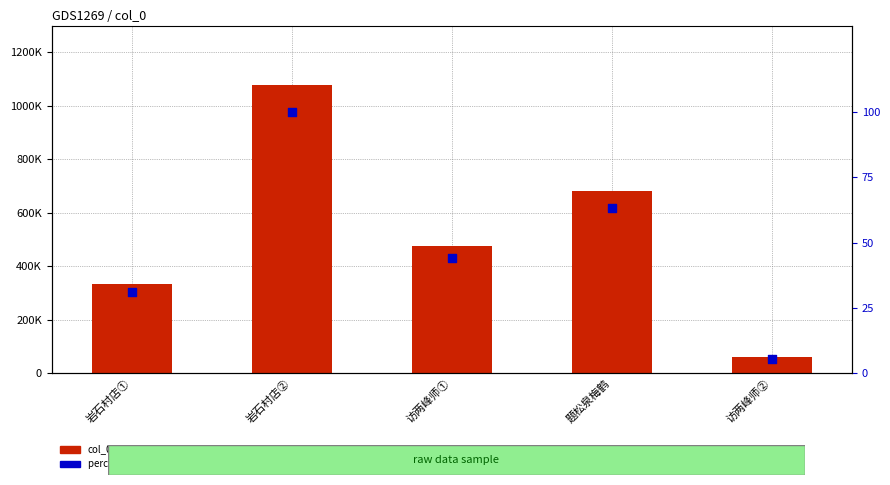

Which series has the widest spread of Y values?

col_0